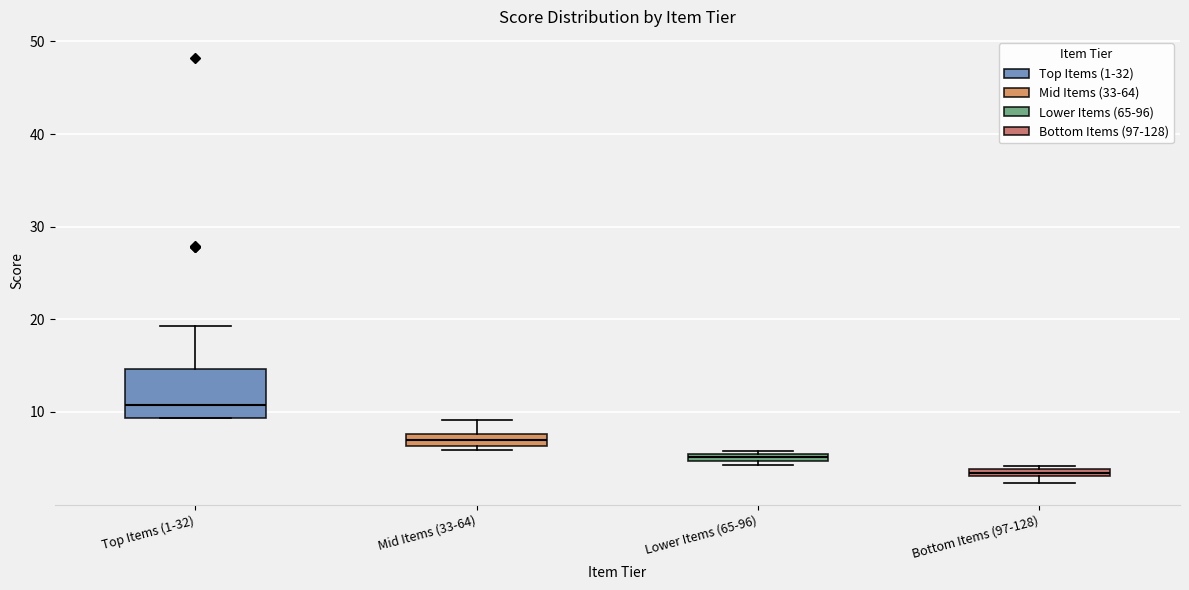

Which box's median line is the lowest?

Bottom Items (97-128)